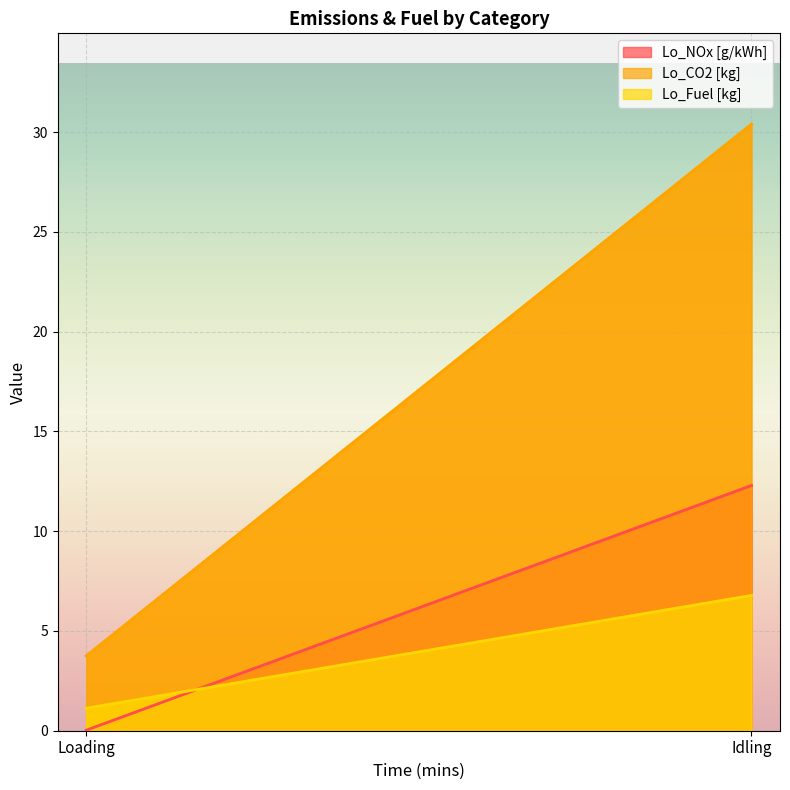

What is the maximum value for Lo_Fuel [kg]?

6.8